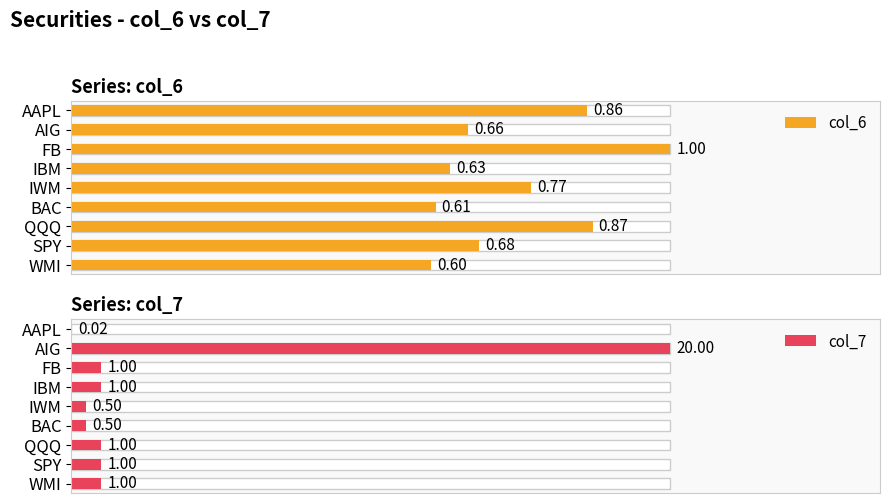

List the series in order of their peak value, lowest first.

col_6, col_7